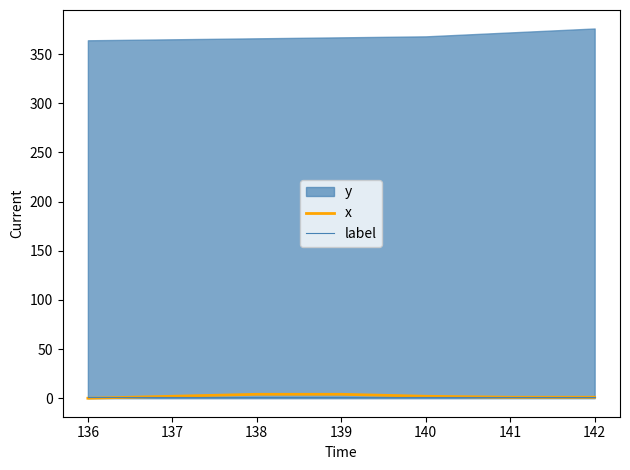

What is the approximate value of x at 139?

4